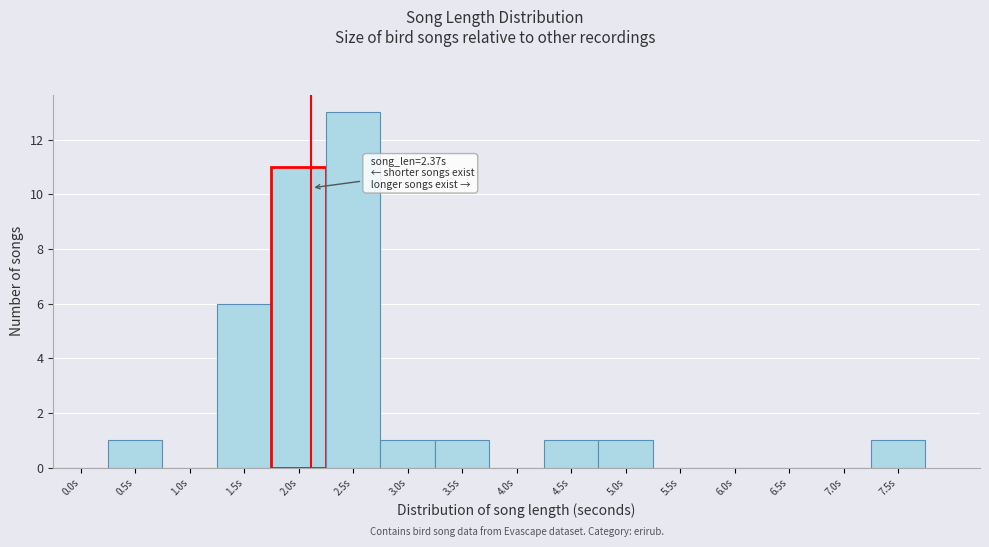

Reading right to left, extract all data points from this chart.

7.5s=1	7.0s=0	6.5s=0	6.0s=0	5.5s=0	5.0s=1	4.5s=1	4.0s=0	3.5s=1	3.0s=1	2.5s=13	2.0s=11	1.5s=6	1.0s=0	0.5s=1	0.0s=0